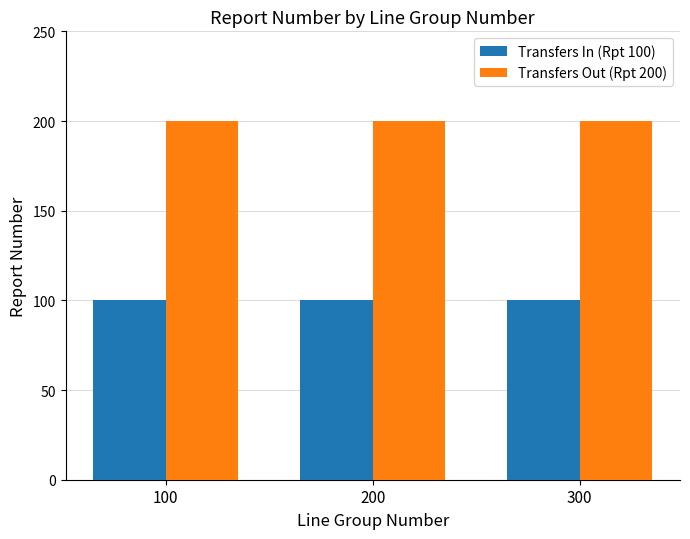

Is the value of Transfers In (Rpt 100) at 300 greater than the value of Transfers Out (Rpt 200) at 200?

No